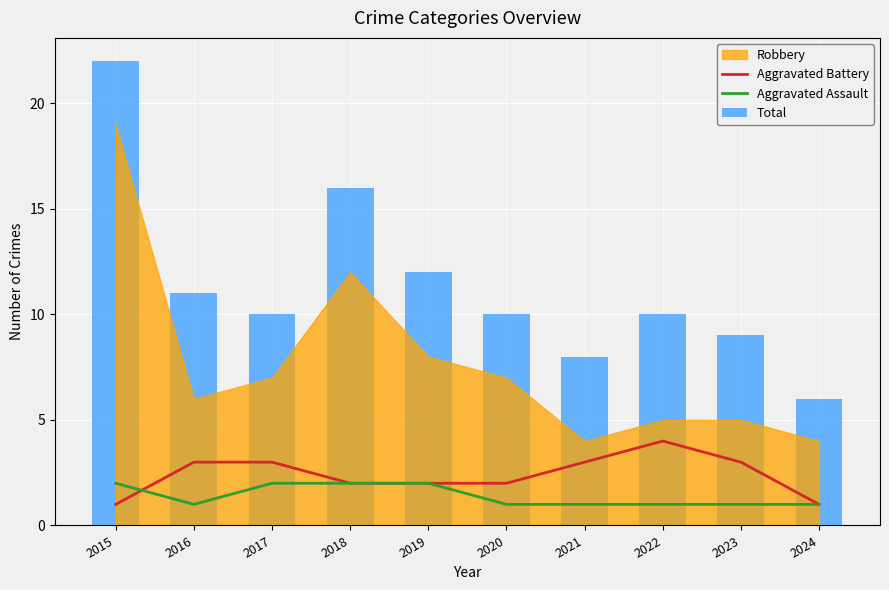

What is the value of the Aggravated Battery bar at the 8th from the left?

4